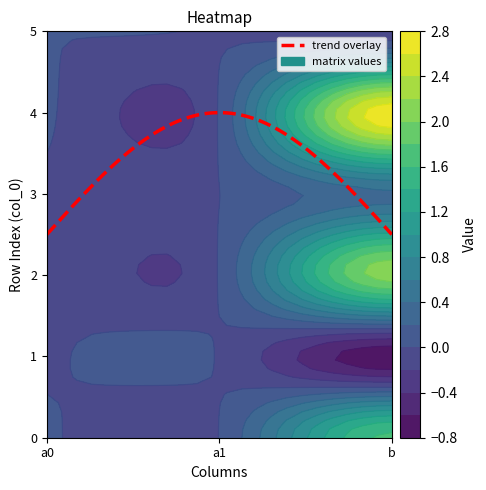

Reading left to right, what are all the values shown in this chart?

0: 0.0	0.0	1.6
1: -0.0	-0.0	-0.8
2: -0.0	0.0	2.1
3: -0.0	-0.0	0.4
4: 0.0	0.0	2.8
5: 0.0	-0.0	-0.1